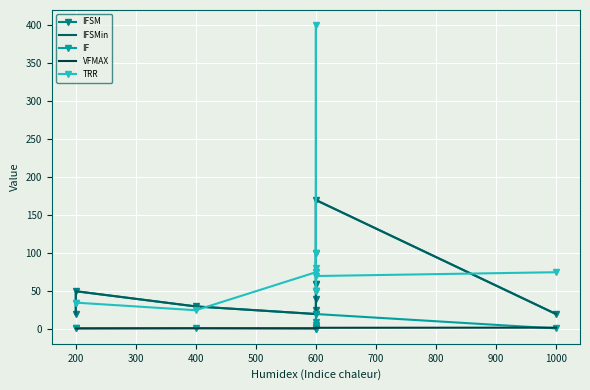

At which category does IFSM reach its first local valley?

600